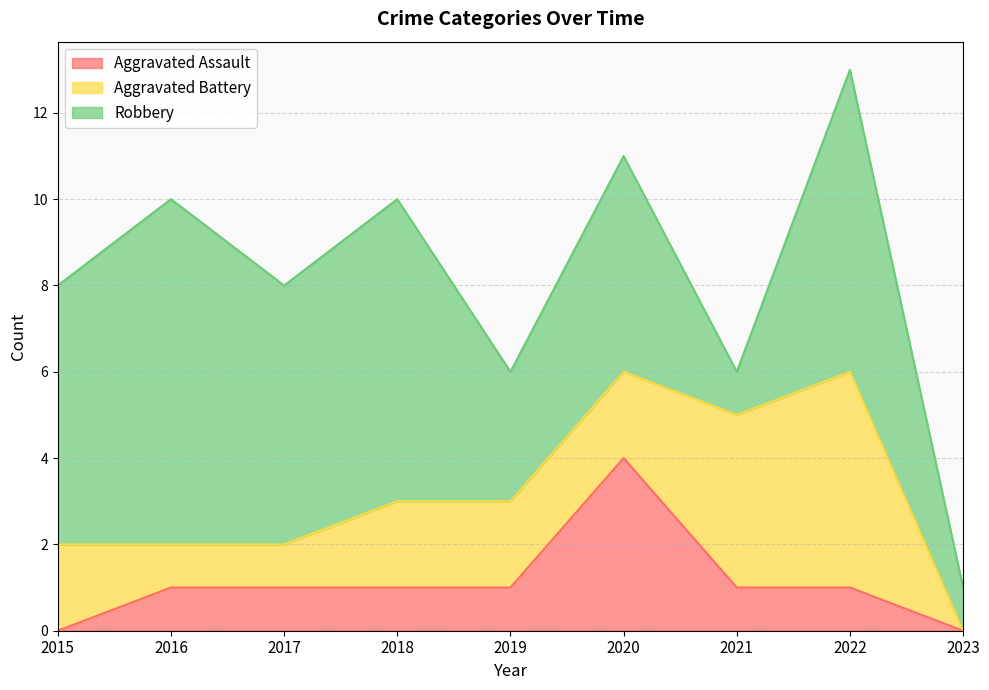

How many interior local peaks does the Robbery series have?

4